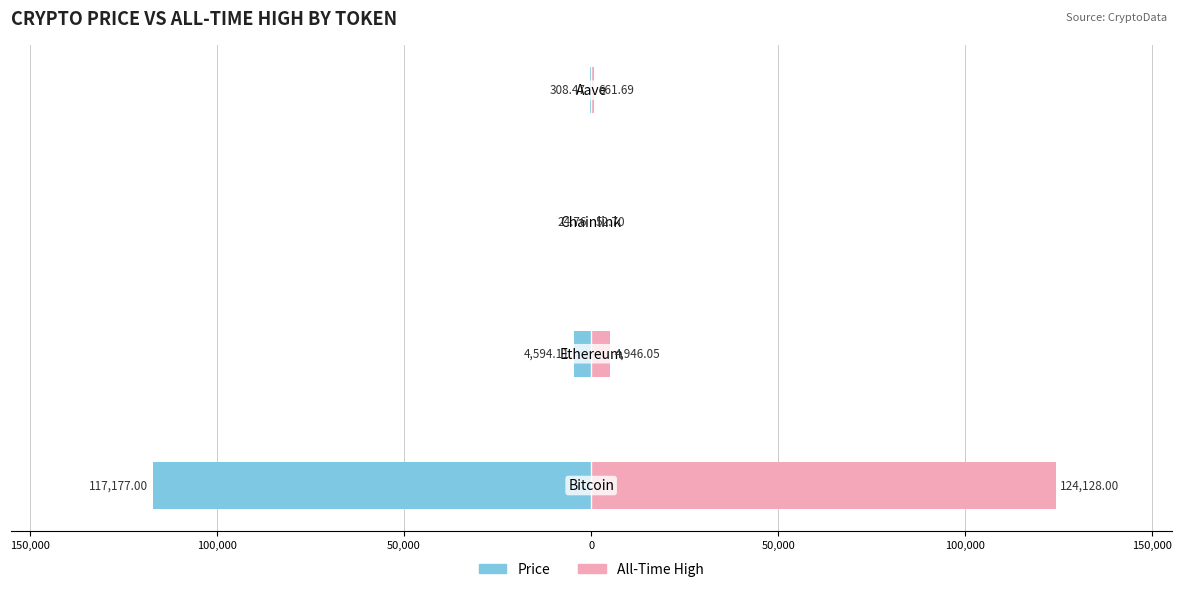

Reading left to right, list all the values displayed in this chart.

price: -117177.0	-4594.1	-24.8	-308.5
allTimeHigh: 124128.0	4946.1	52.7	661.7